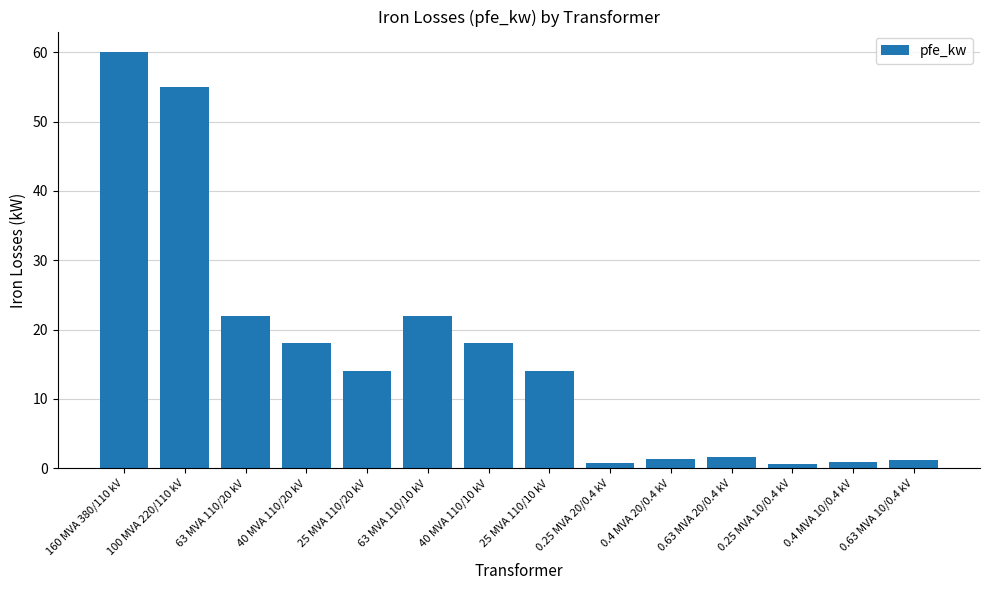

Is it true that the value at 160 MVA 380/110 kV is 85.3?

False